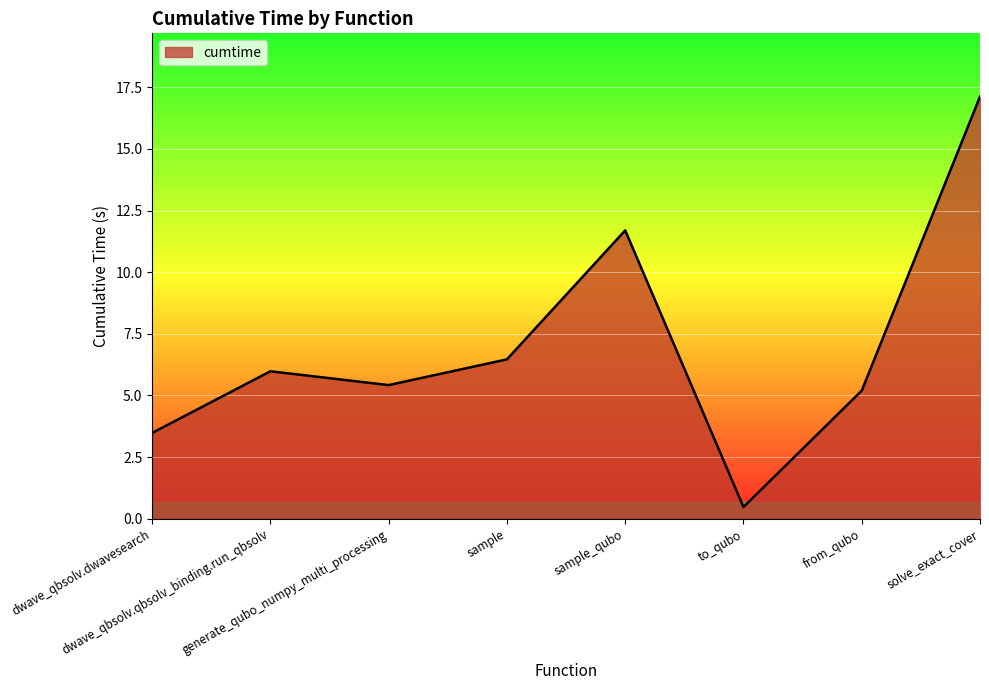

How many values exceed 5?

6